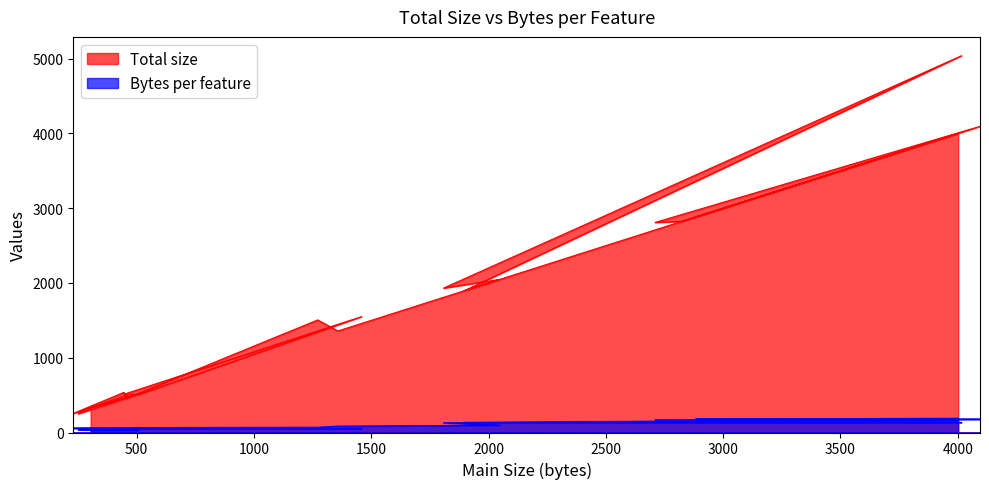

Read the Total size value at 1896.

1896.0